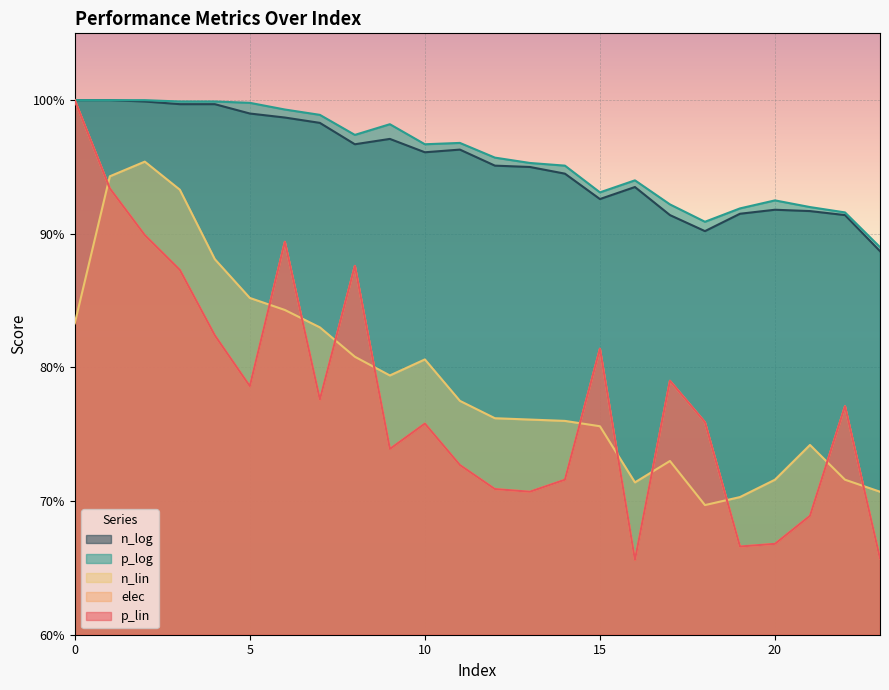

What is the difference between the n_log values at 1 and 13?

0.1